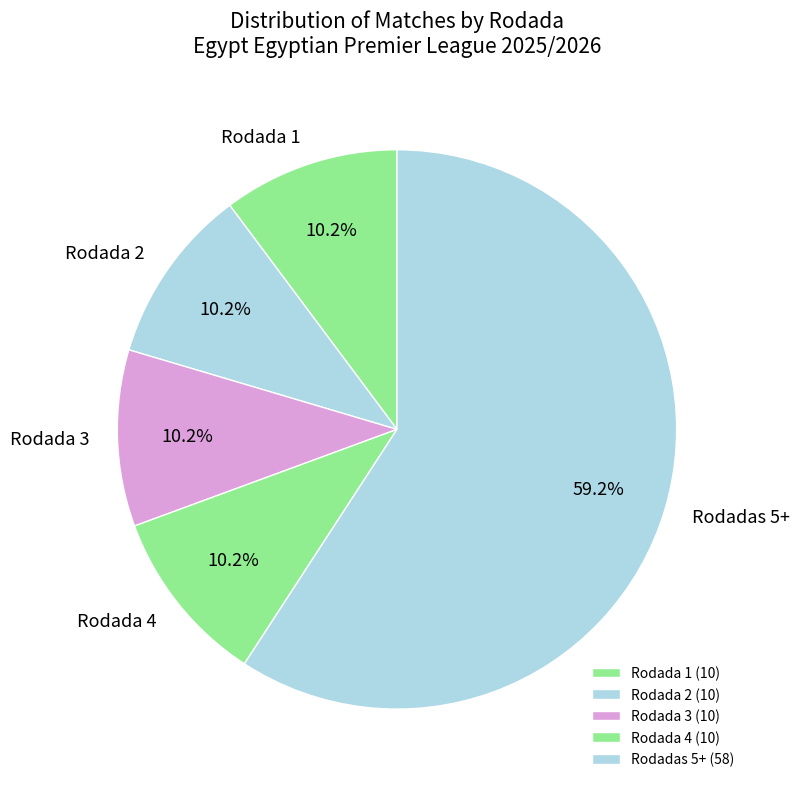

How many segments does this pie chart have?

5